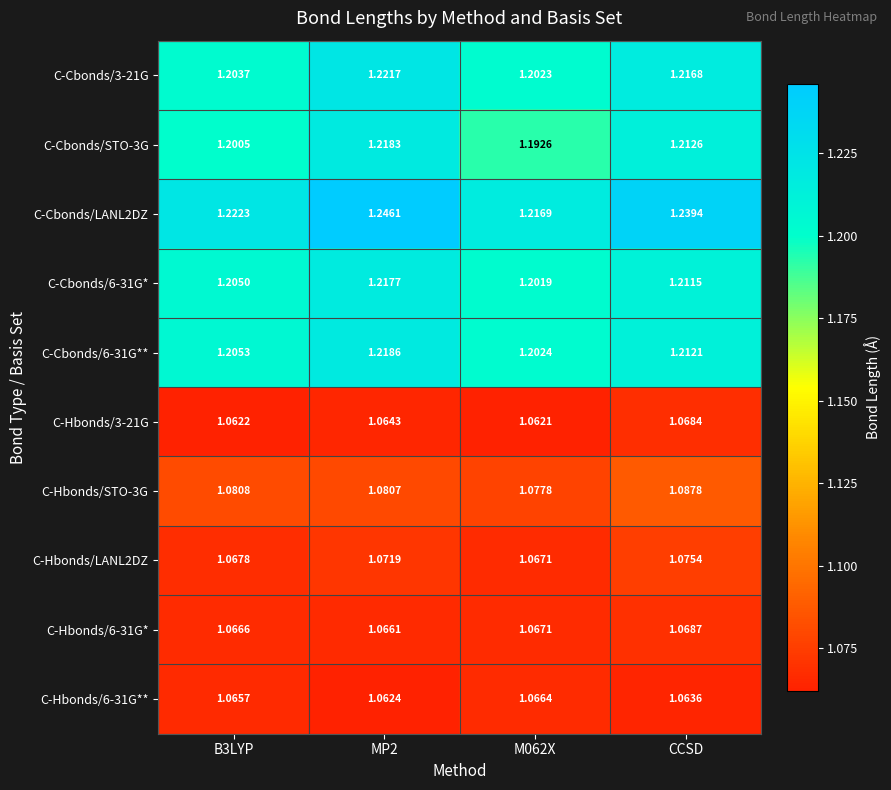

Which series has the widest spread of values?

C-Cbonds/LANL2DZ